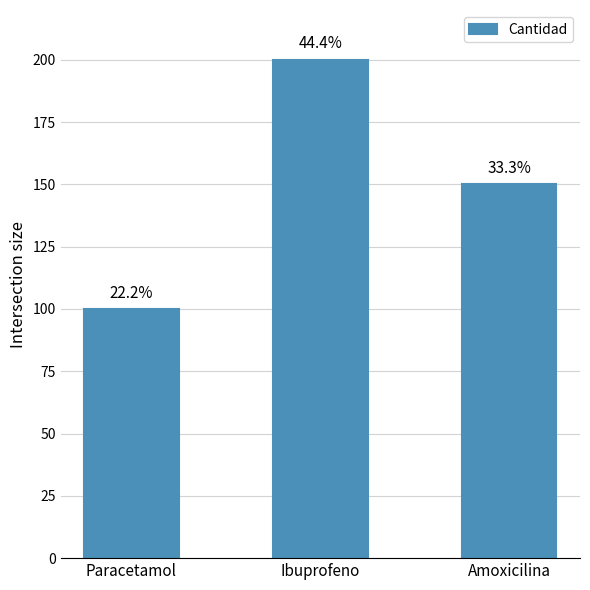

Are the bars horizontal?

No